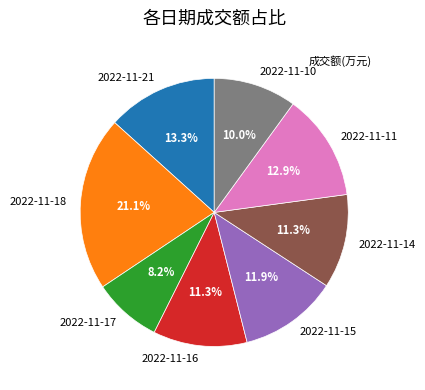

Which slice is the smallest?

2022-11-17